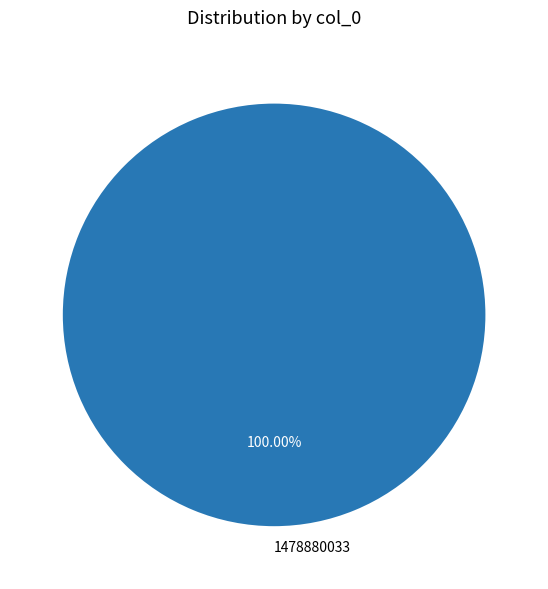

Is 1478880033 the majority of the pie?

Yes